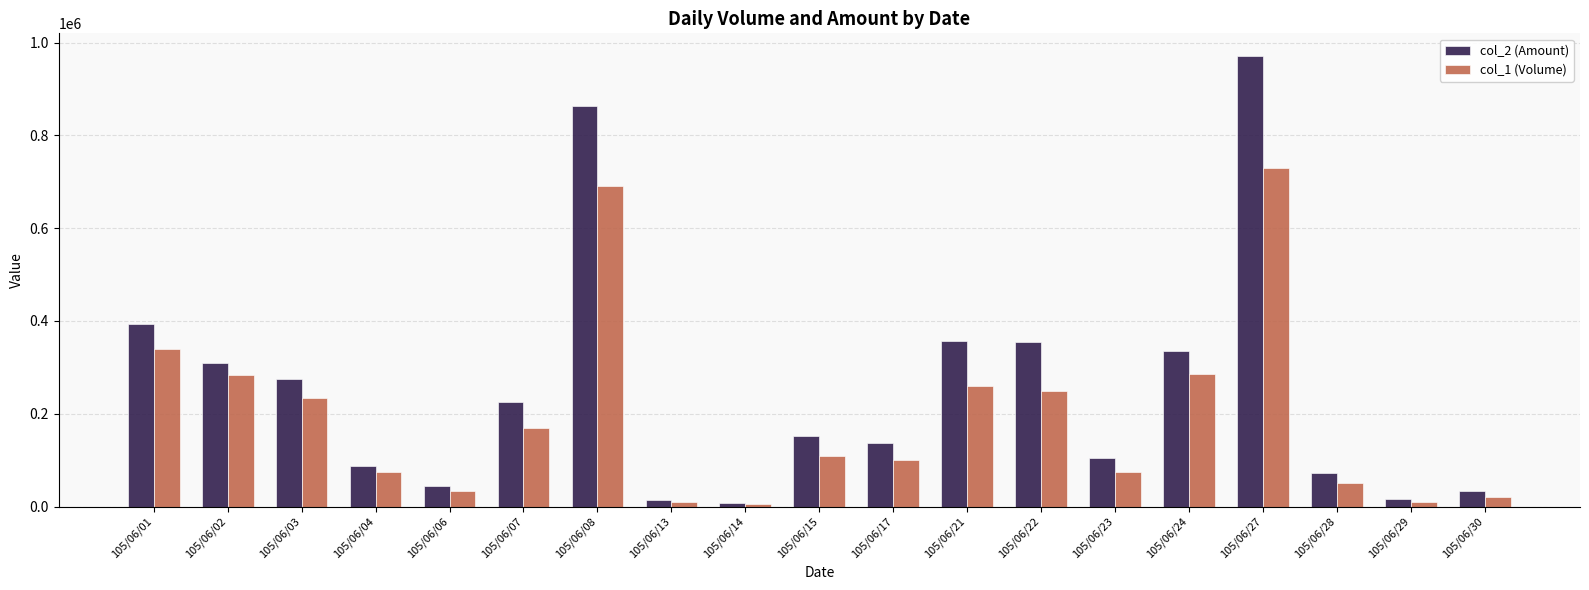

At which label does col_2 (Amount) reach its peak?

105/06/27